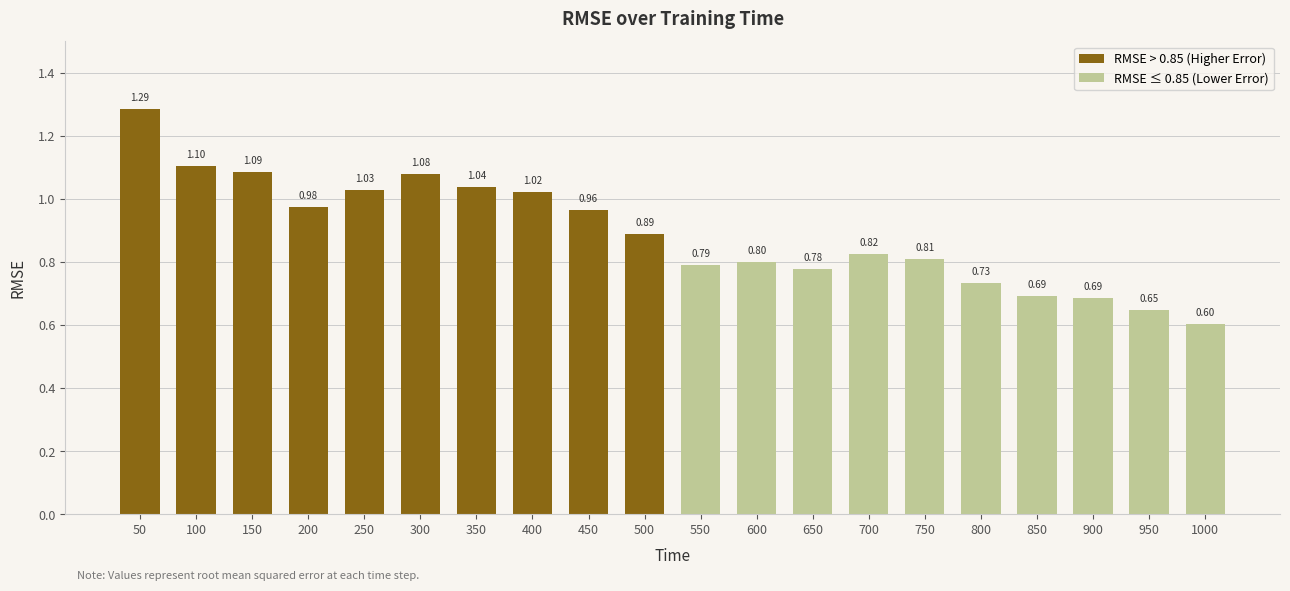

What is the difference between the values at 350 and 900?

0.4